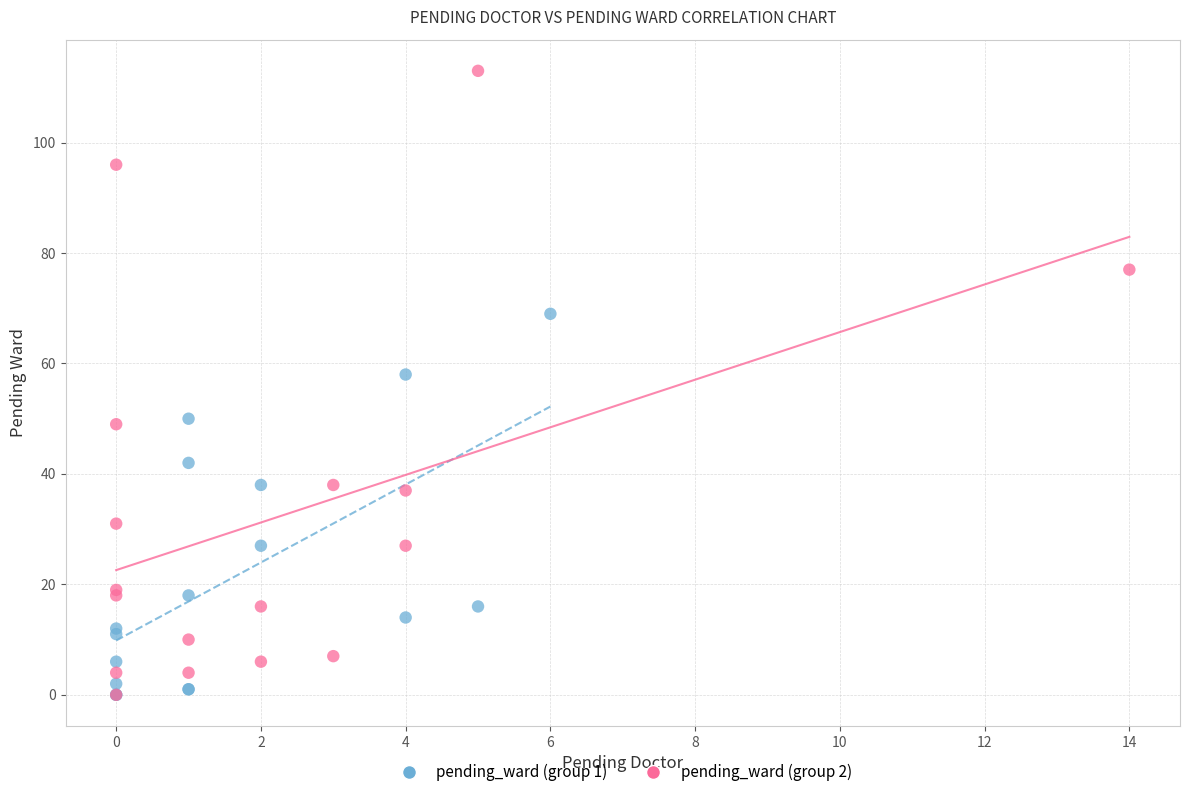

Which series has the widest spread of Y values?

pending_ward (group 2)